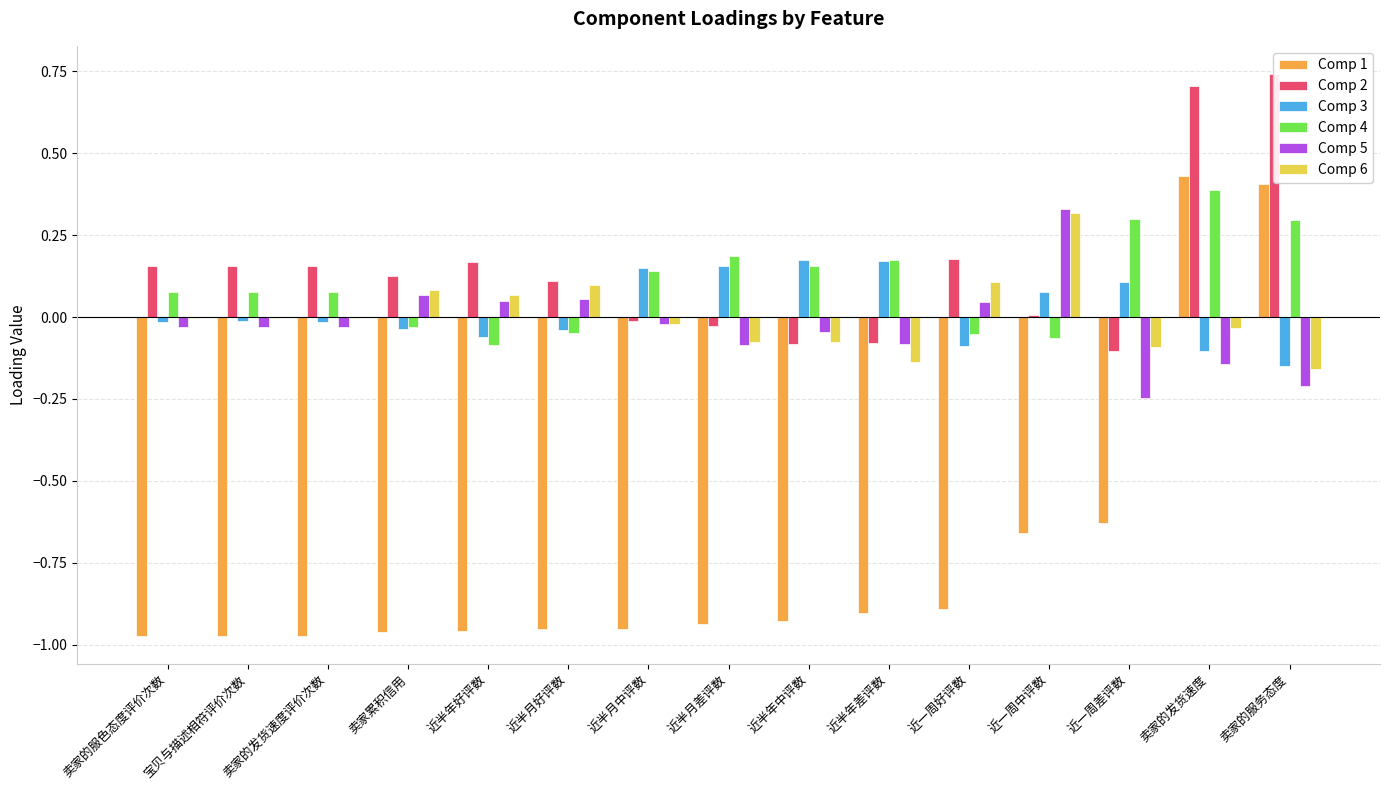

Which series changed the most between 近一周中评数 and 卖家的服务态度?

Comp 1